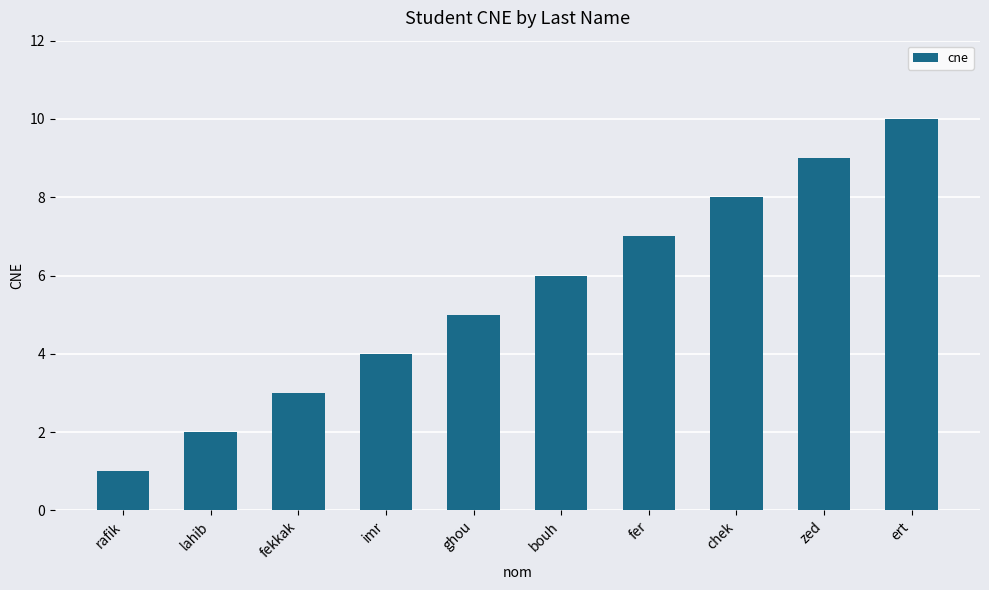

What is the label of the 3rd bar from the left?

fekkak